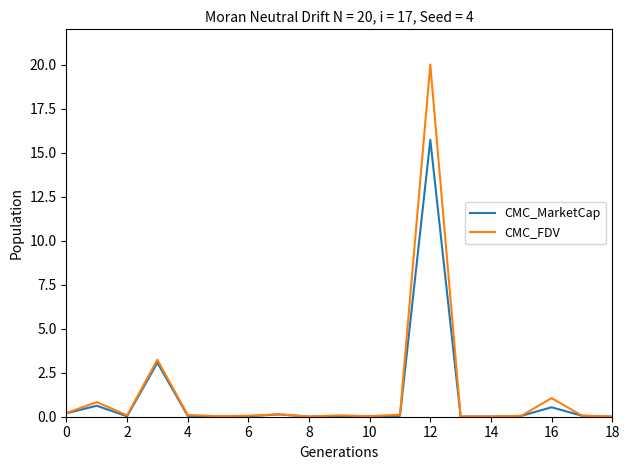

What is the maximum value shown in the chart?

20.0